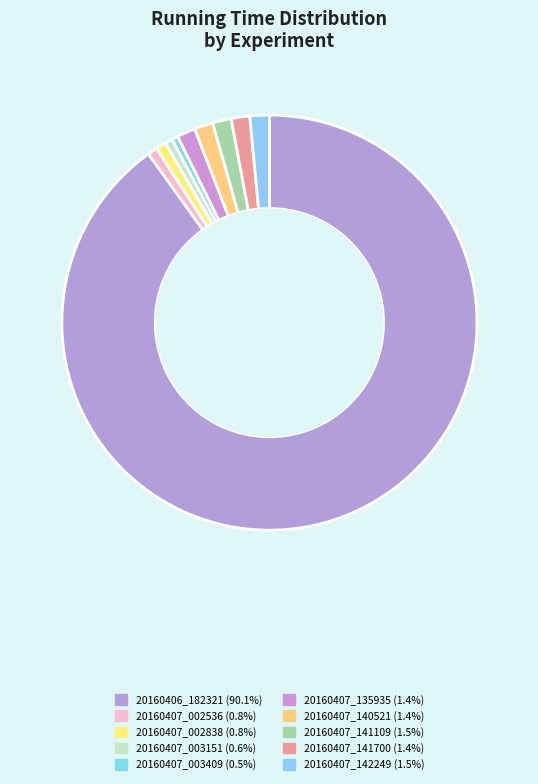

How many segments does this pie chart have?

10